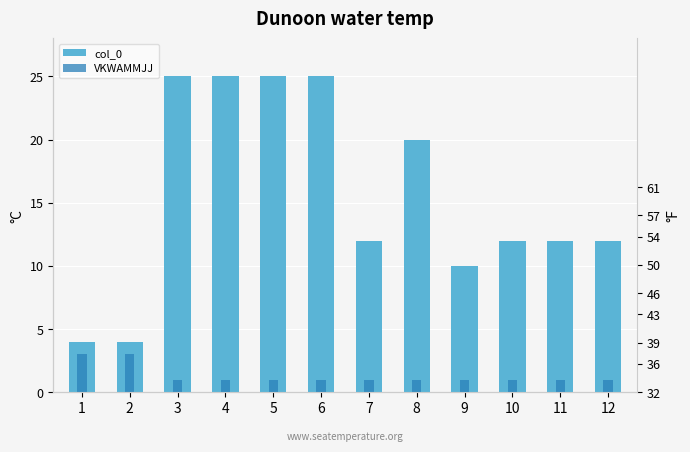

List the series in order of their peak value, highest first.

col_0, VKWAMMJJ